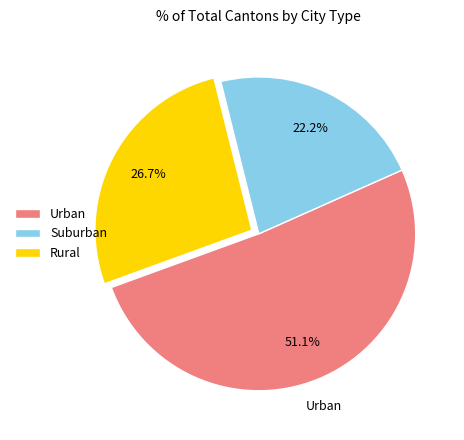

Rank the categories by value from highest to lowest.

Urban, Rural, Suburban